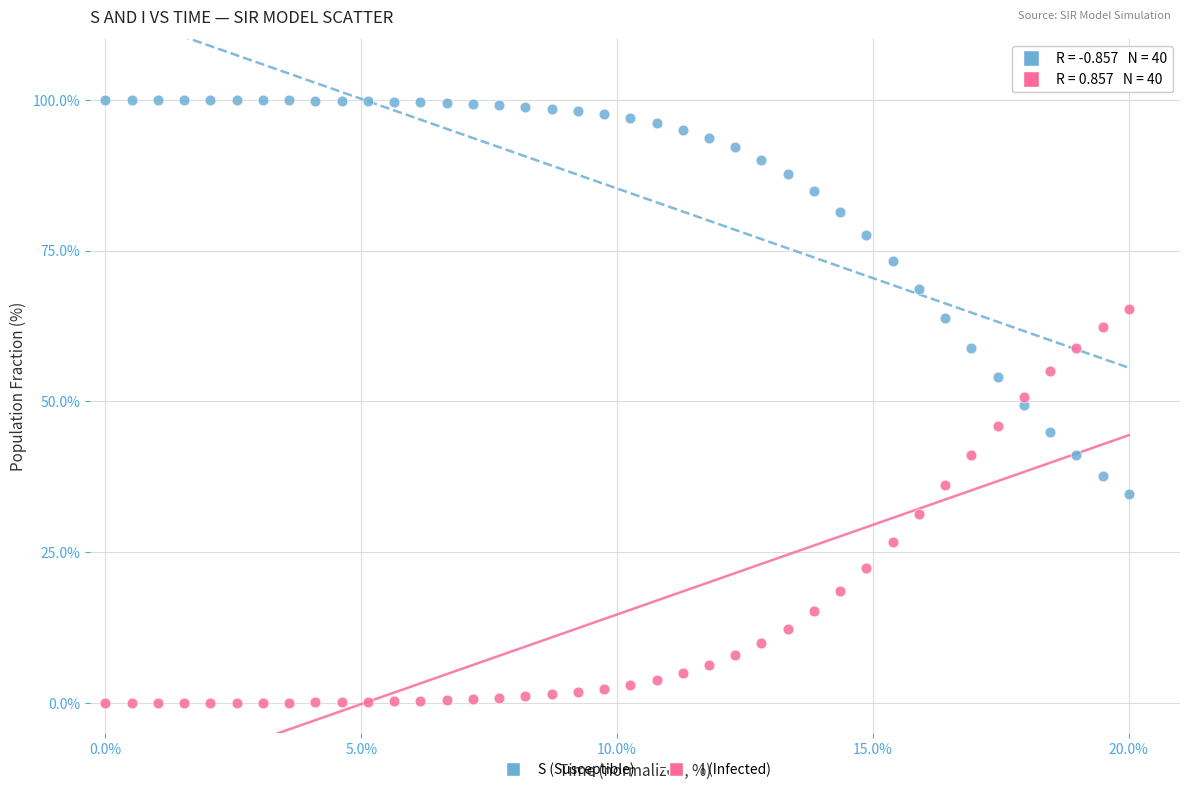

What are all the series names shown in the legend?

S (Susceptible), I (Infected)